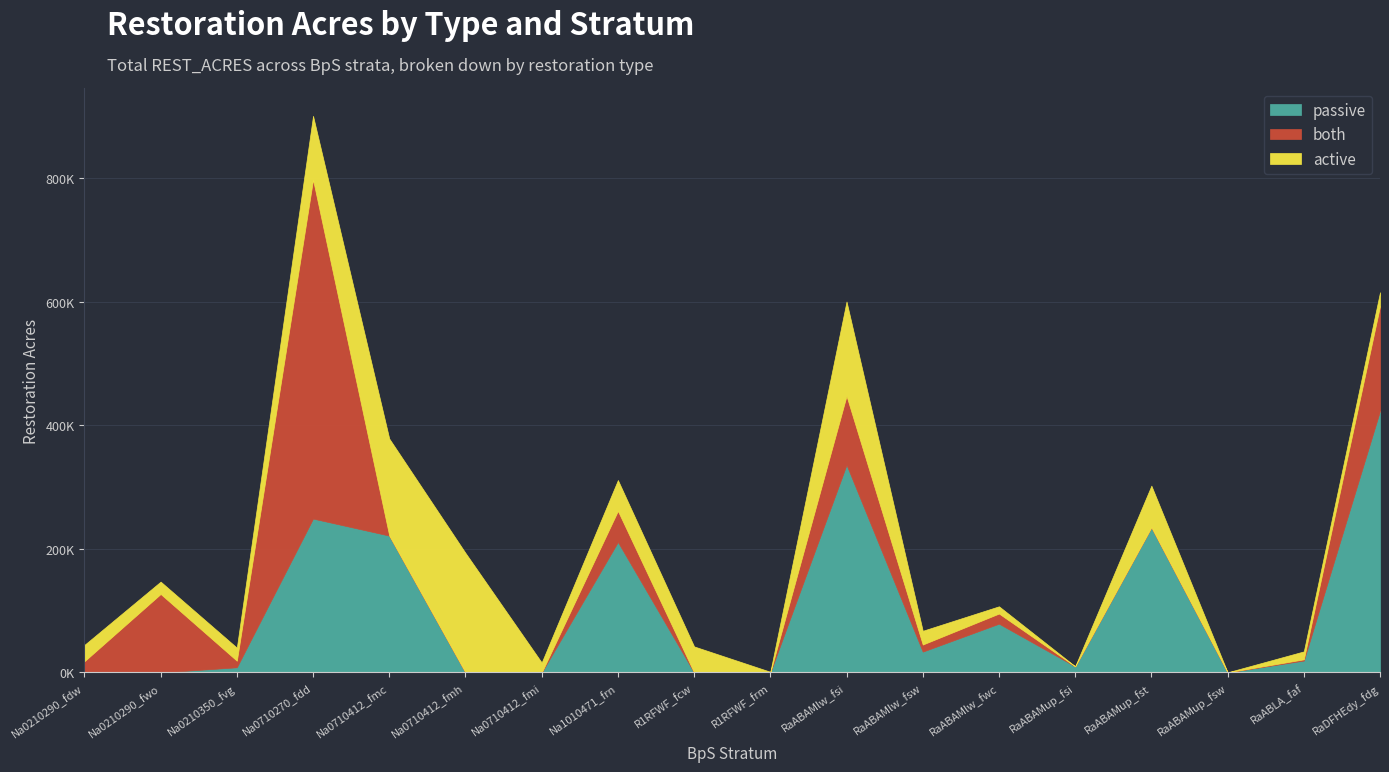

What value does the both series have at RaABLA_faf?

2023.0